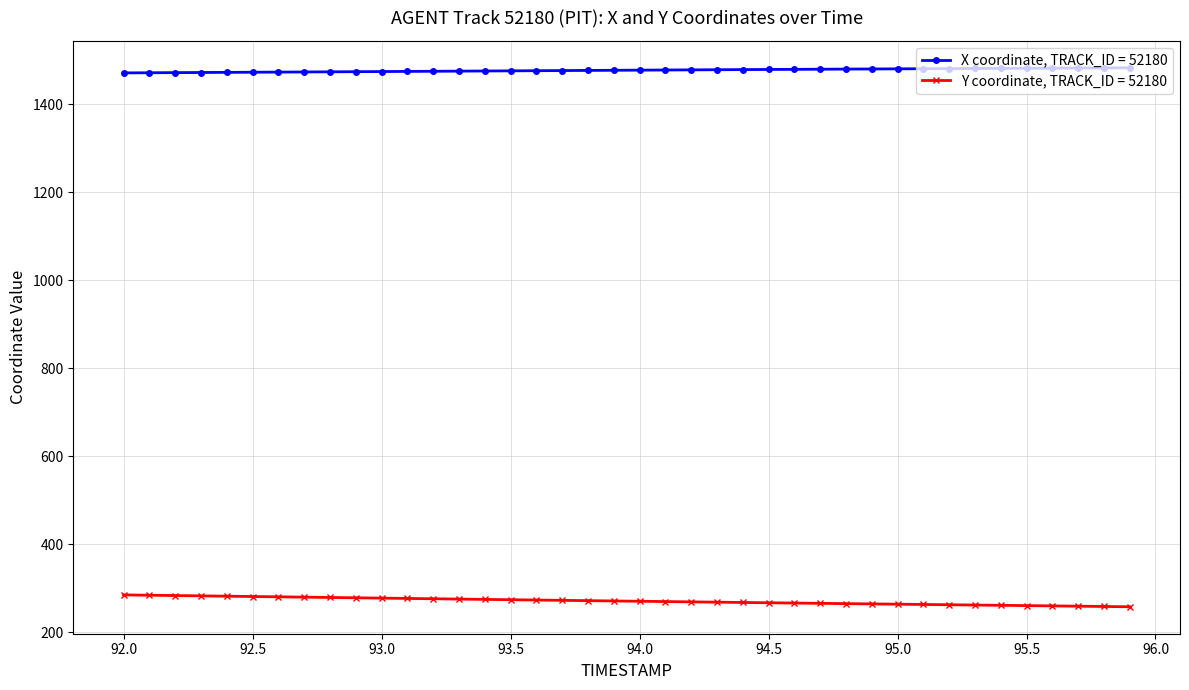

Does the chart display data point markers on the line(s)?

Yes